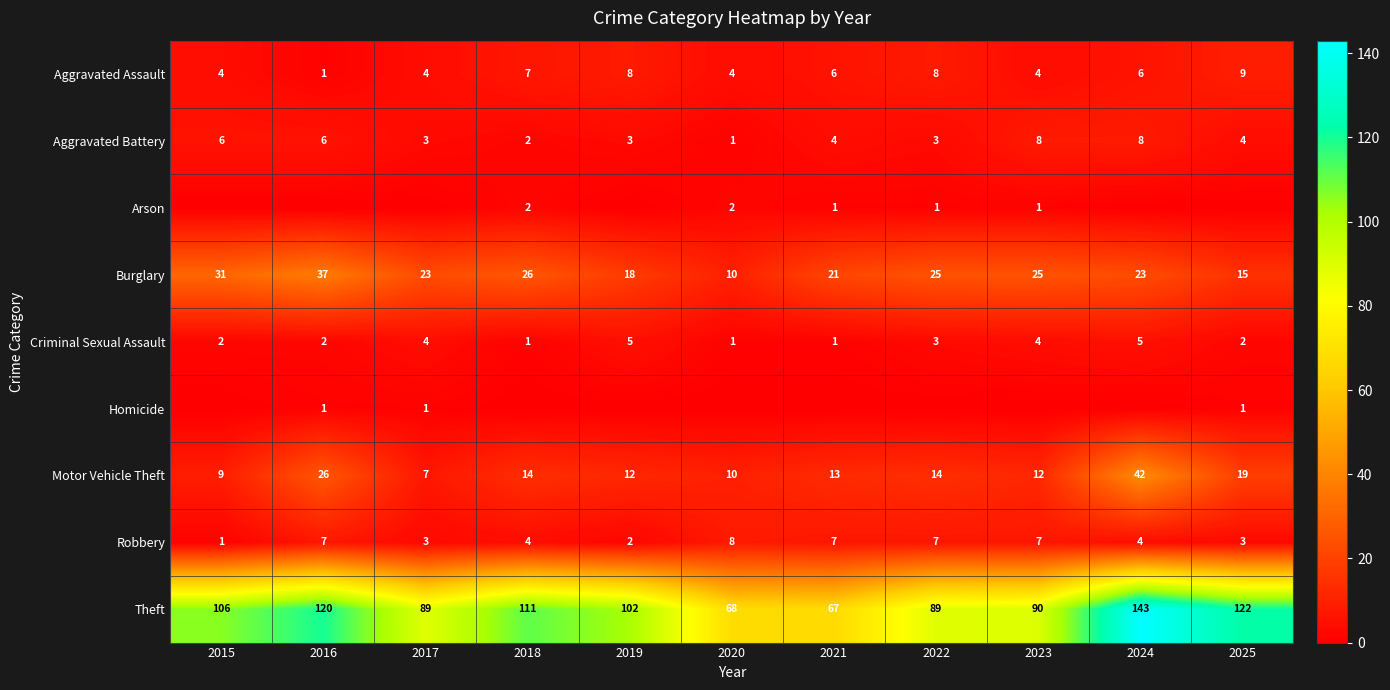

True or false: Criminal Sexual Assault has a value of 2 at 2019.

False